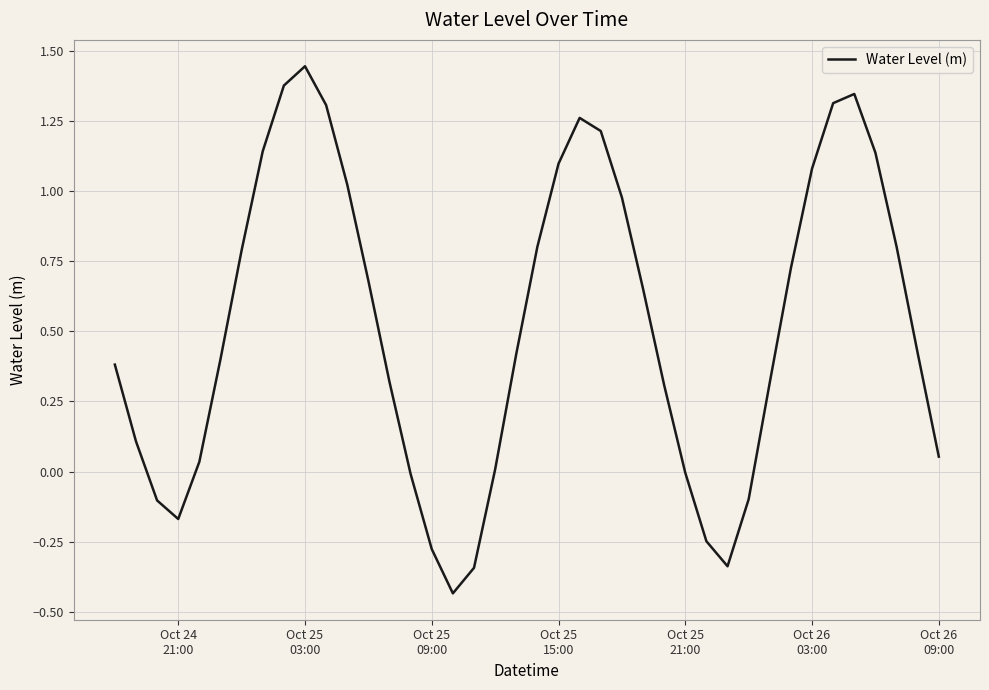

What is the difference between the maximum and minimum values?

1.9